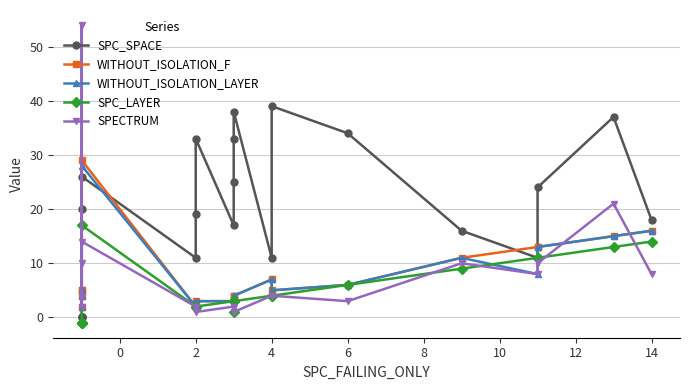

Between 14 and 14, which is larger?

14